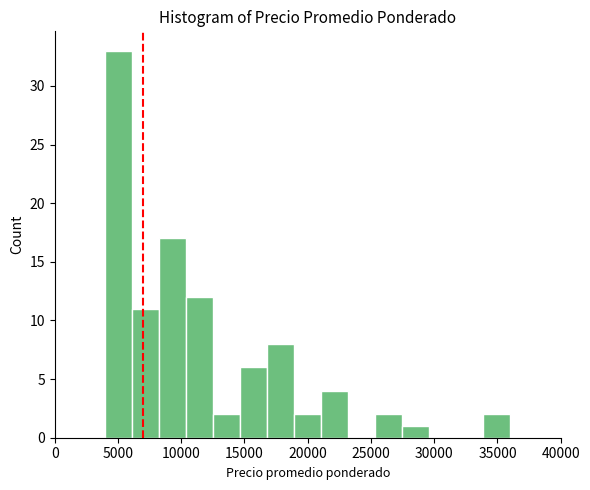

Reading left to right, transcribe this chart: for each bar, give the range it covers on the x-axis and its height. Neither the bar edges nor the heights are printed on the chart, so give them approximately, as read against the axes.

4000 to 6000: 33
6000 to 8500: 11
8500 to 10500: 17
10500 to 12500: 12
12500 to 14500: 2
14500 to 17000: 6
17000 to 19000: 8
19000 to 21000: 2
21000 to 23000: 4
23000 to 25500: 0
25500 to 27500: 2
27500 to 29500: 1
29500 to 31500: 0
31500 to 34000: 0
34000 to 36000: 2